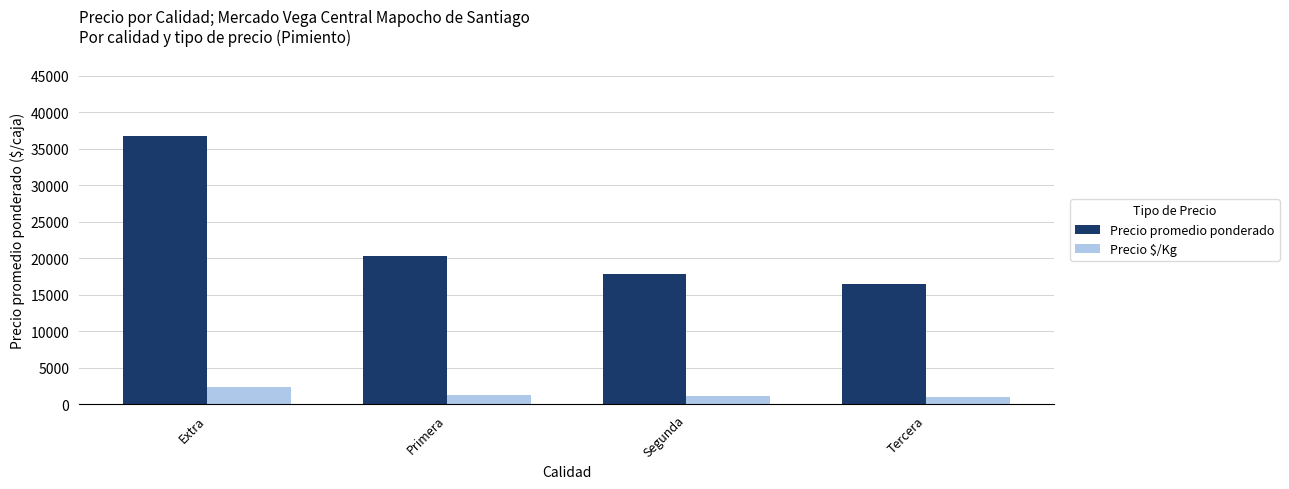

Between Extra and Primera, which series saw the biggest shift?

Precio promedio ponderado